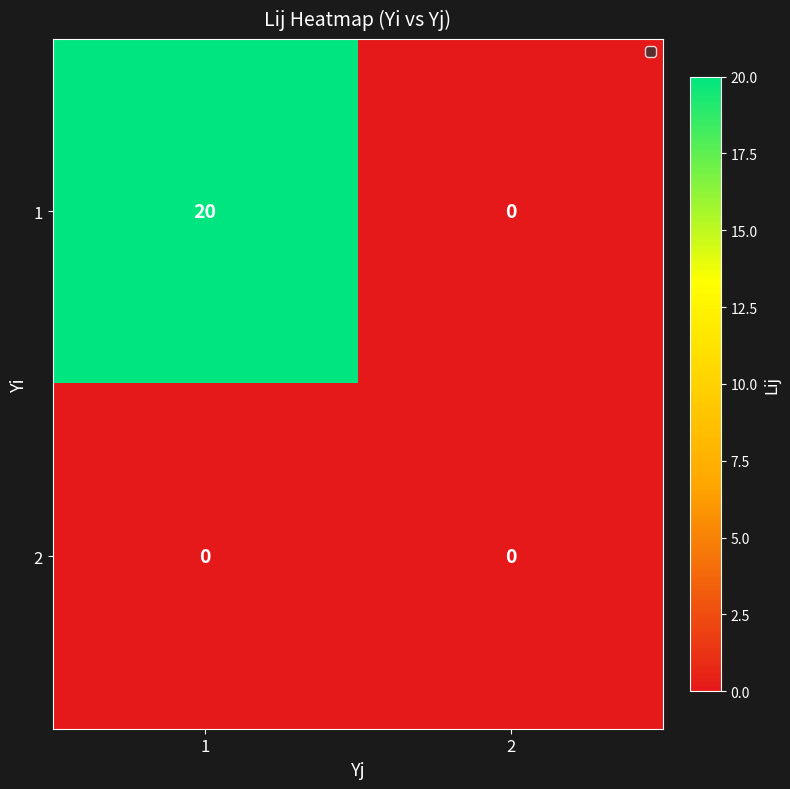

Reading left to right, transcribe all the data shown in this chart.

1: 20	0
2: 0	0